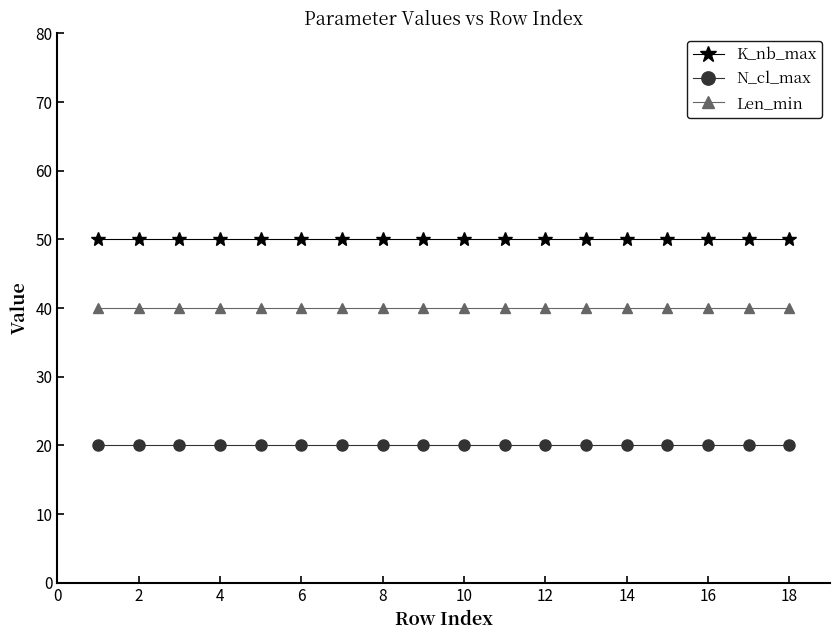

True or false: K_nb_max and Len_min cross at least once.

False